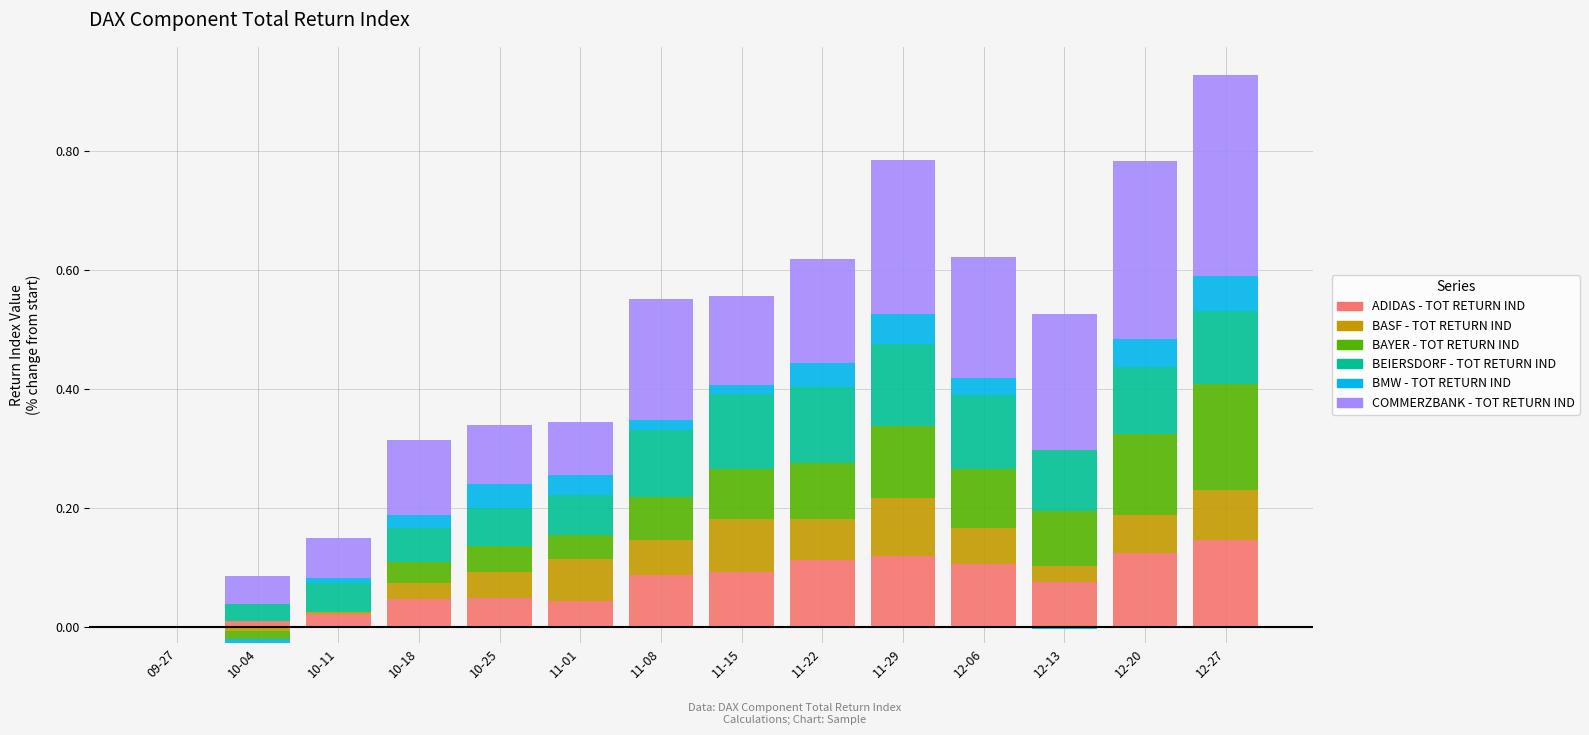

Reading left to right, extract all data points from this chart.

ADIDAS - TOT RETURN IND: 0.0	0.0	0.0	0.0	0.0	0.0	0.1	0.1	0.1	0.1	0.1	0.1	0.1	0.1
BASF - TOT RETURN IND: 0.0	0.0	0.0	0.0	0.0	0.1	0.1	0.1	0.1	0.1	0.1	0.0	0.1	0.1
BAYER - TOT RETURN IND: 0.0	0.0	0.0	0.0	0.0	0.0	0.1	0.1	0.1	0.1	0.1	0.1	0.1	0.2
BEIERSDORF - TOT RETURN IND: 0.0	0.0	0.0	0.1	0.1	0.1	0.1	0.1	0.1	0.1	0.1	0.1	0.1	0.1
BMW - TOT RETURN IND: 0.0	0.0	0.0	0.0	0.0	0.0	0.0	0.0	0.0	0.1	0.0	0.0	0.0	0.1
COMMERZBANK - TOT RETURN IND: 0.0	0.0	0.1	0.1	0.1	0.1	0.2	0.1	0.2	0.3	0.2	0.2	0.3	0.3